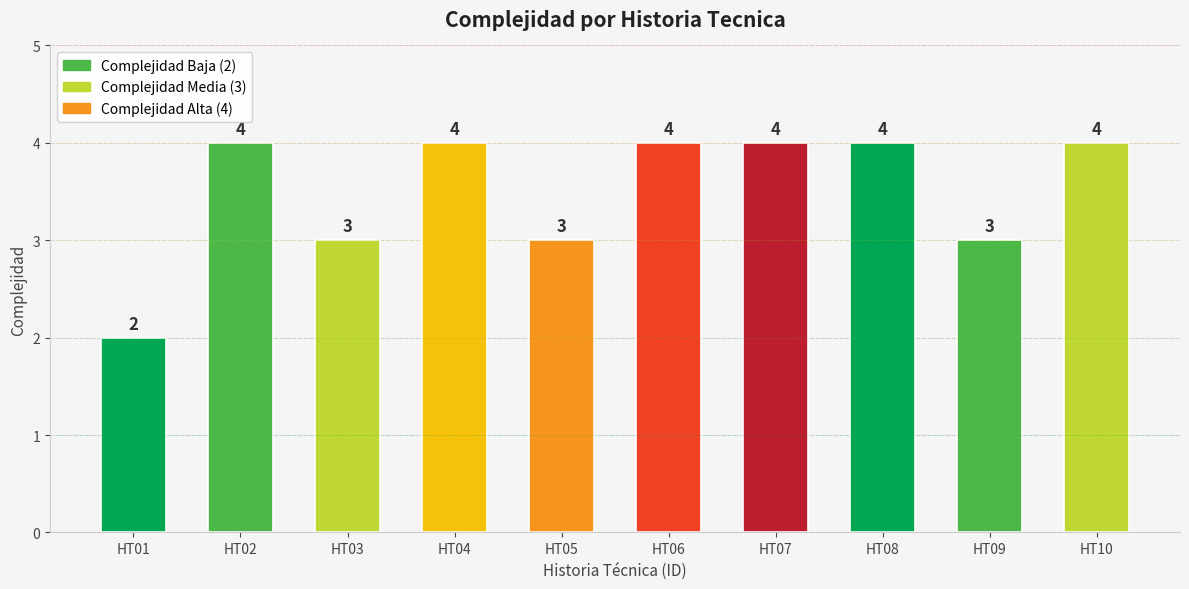

What is the change in value from HT01 to HT10?

+2